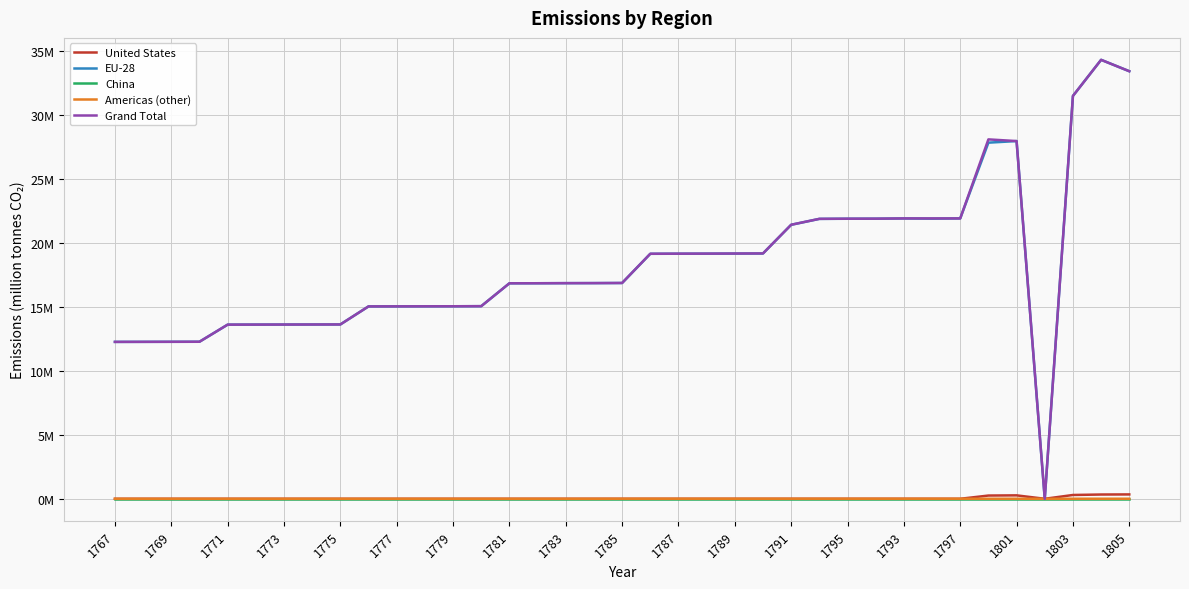

At which category is the sum across all series the highest?

35